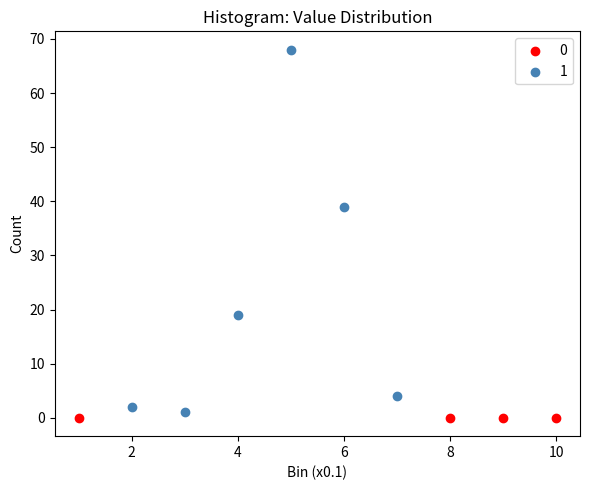

What are all the series names shown in the legend?

0, 1